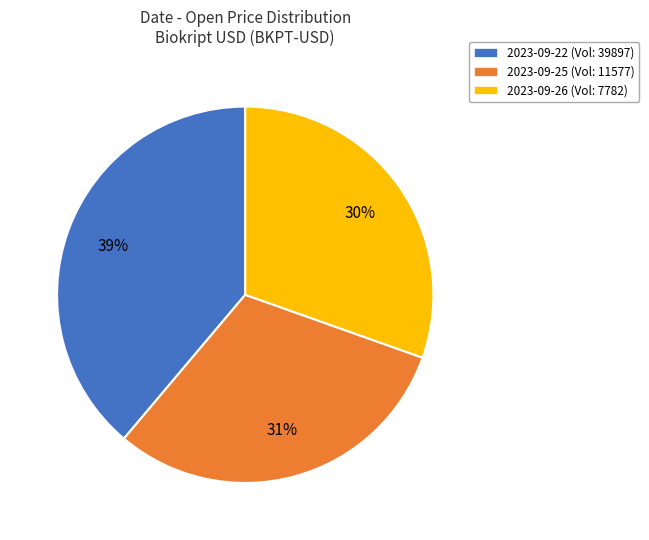

How many slices are in this pie chart?

3